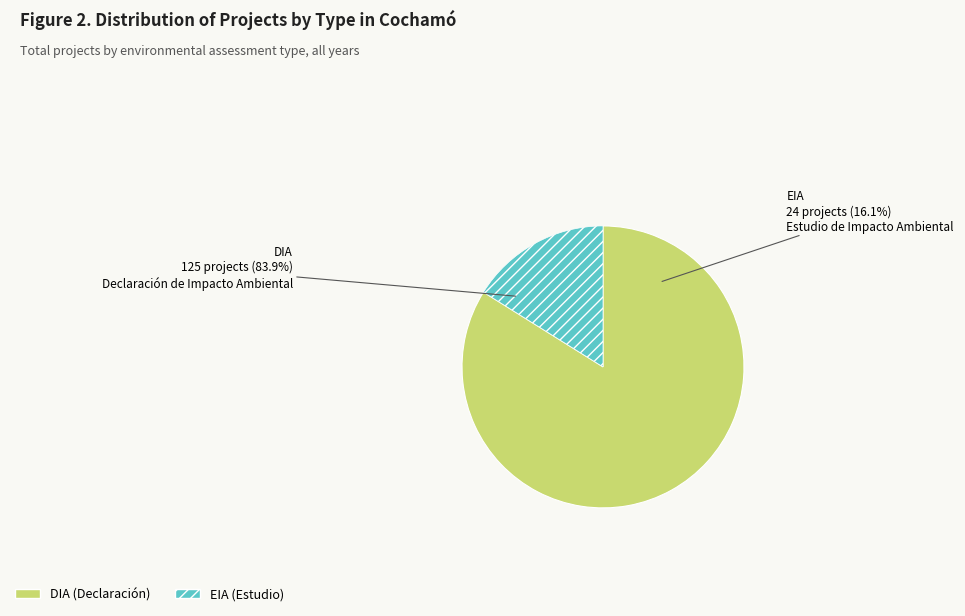

To the nearest percent, what percentage of the pie is EIA?

16%